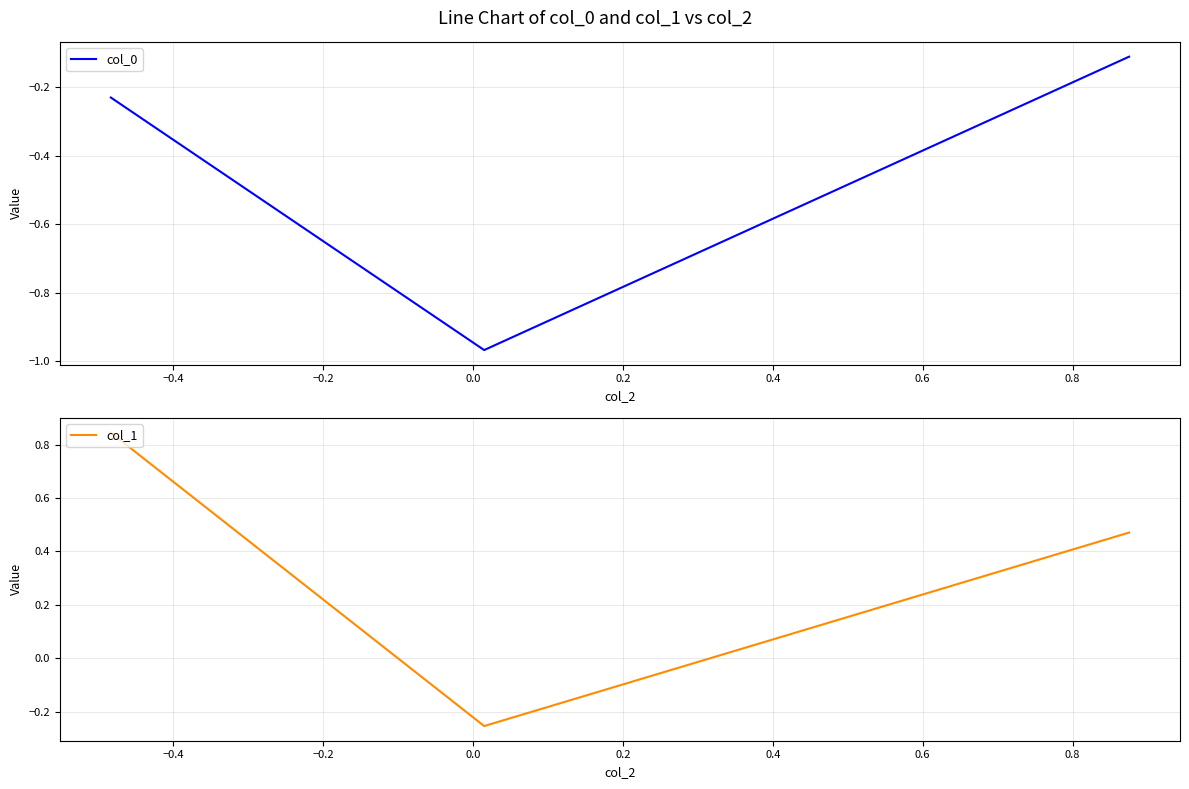

What is the value of the col_1 point at the 2nd from the left?

-0.3